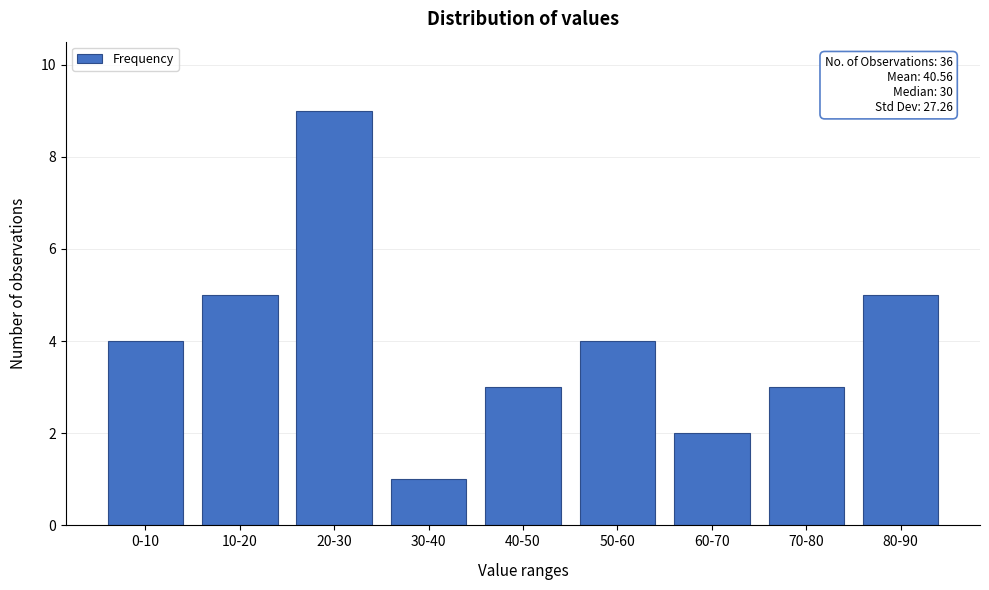

Reading left to right, transcribe all the data shown in this chart.

4	5	9	1	3	4	2	3	5